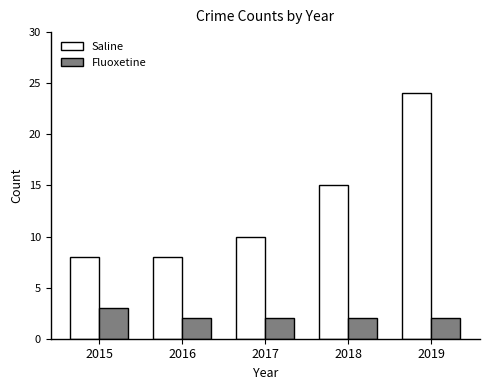

Which series changed the most between 2017 and 2019?

Saline